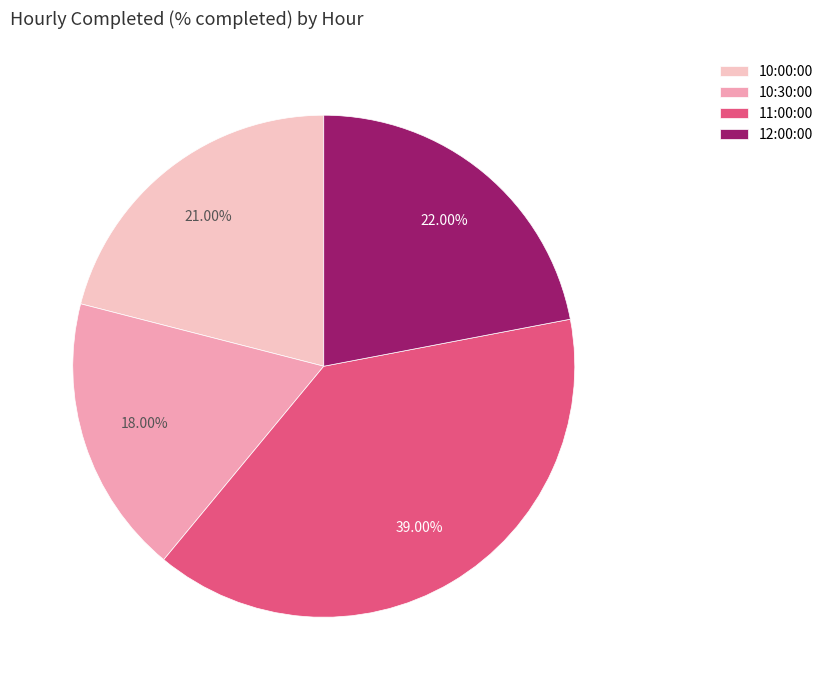

What percentage is the 12:00:00 slice, to the nearest percent?

22%